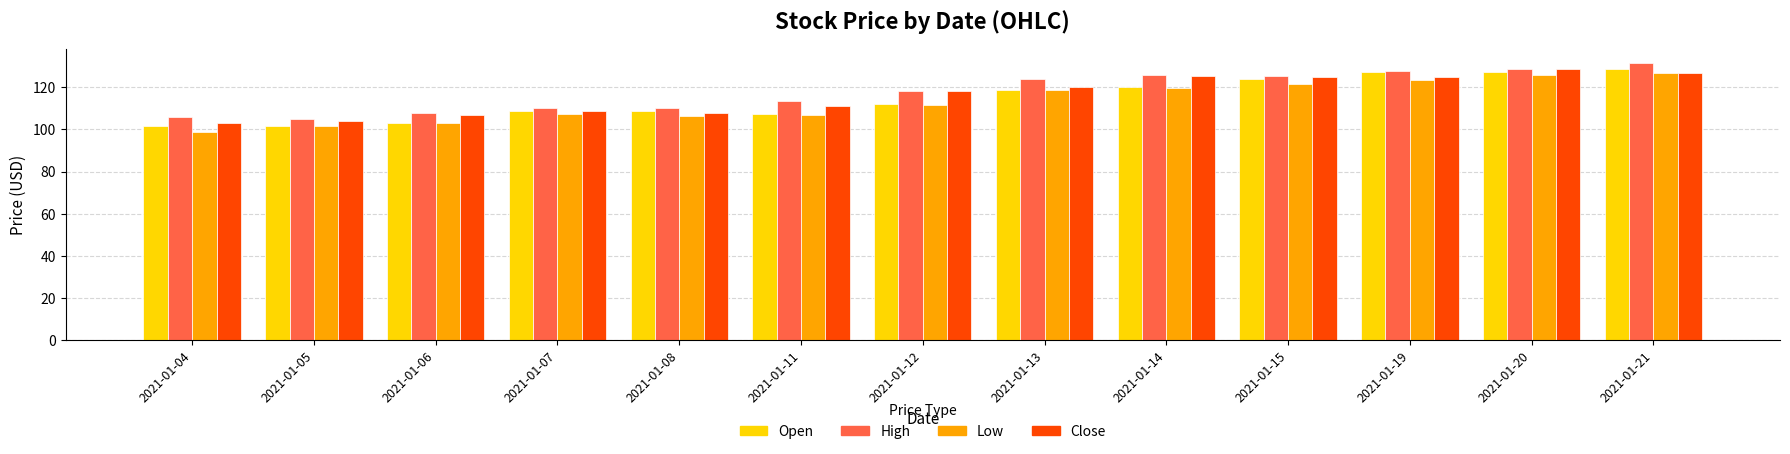

At how many categories does at least one series exceed 115?

7